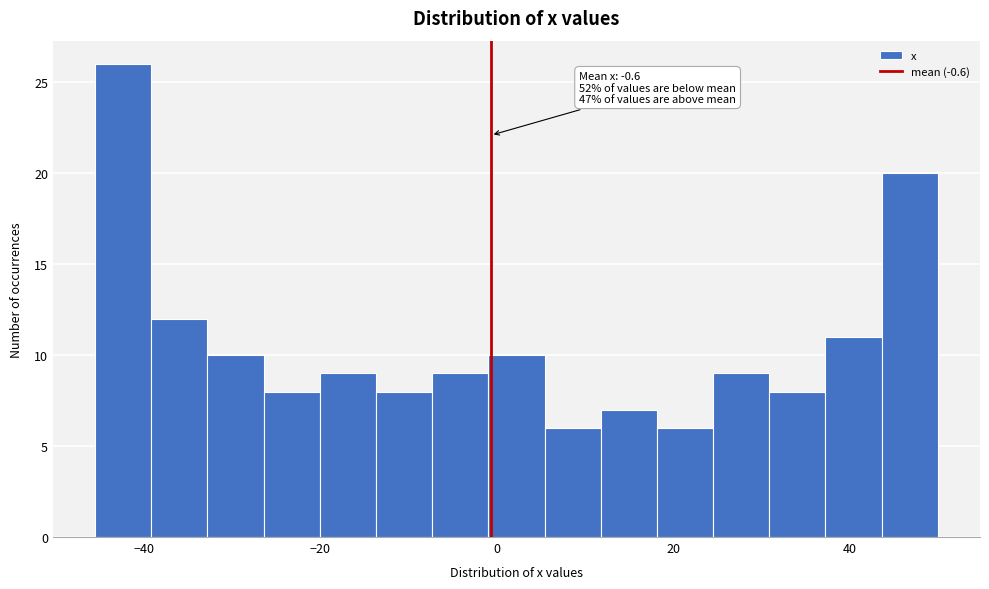

Read against the x-axis, roughly where is the centre of the tallest bar?

-42